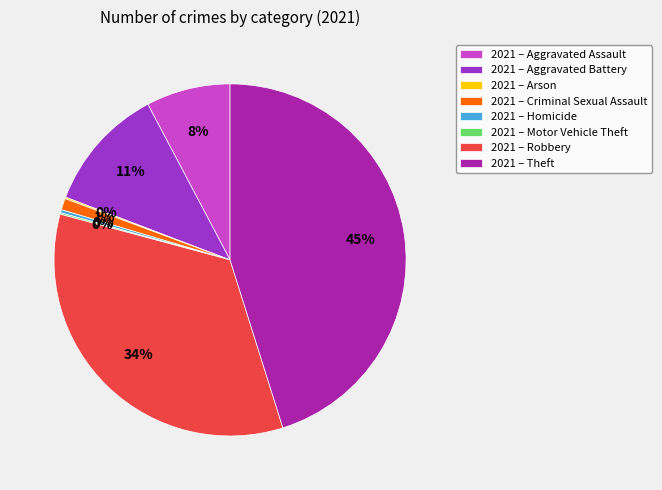

To the nearest percent, what is the difference between the 2021 – Homicide and 2021 – Aggravated Battery slice percentages?

11%